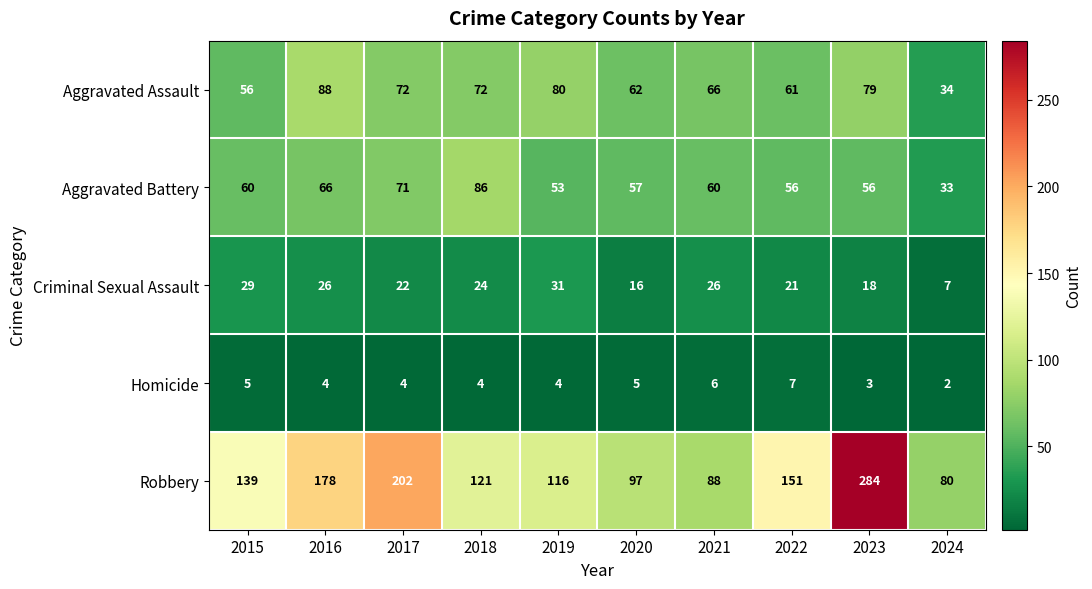

Which series has the largest total across all categories?

Robbery